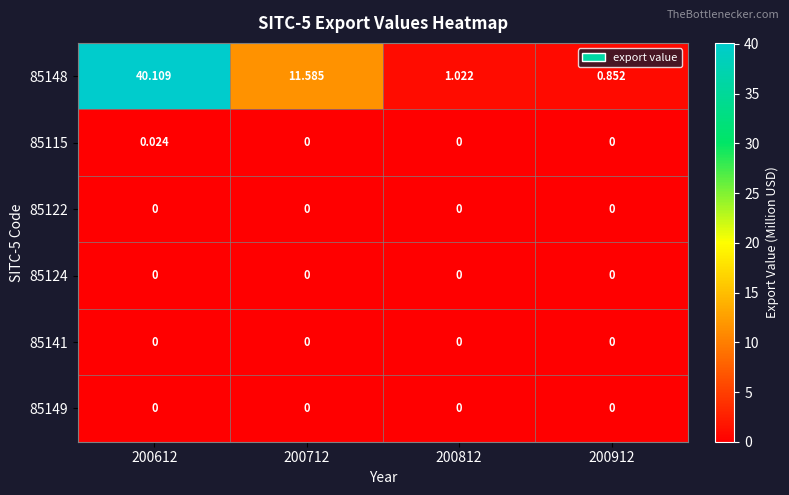

Is the value of 85148 at 200712 greater than the value of 85122 at 200712?

Yes